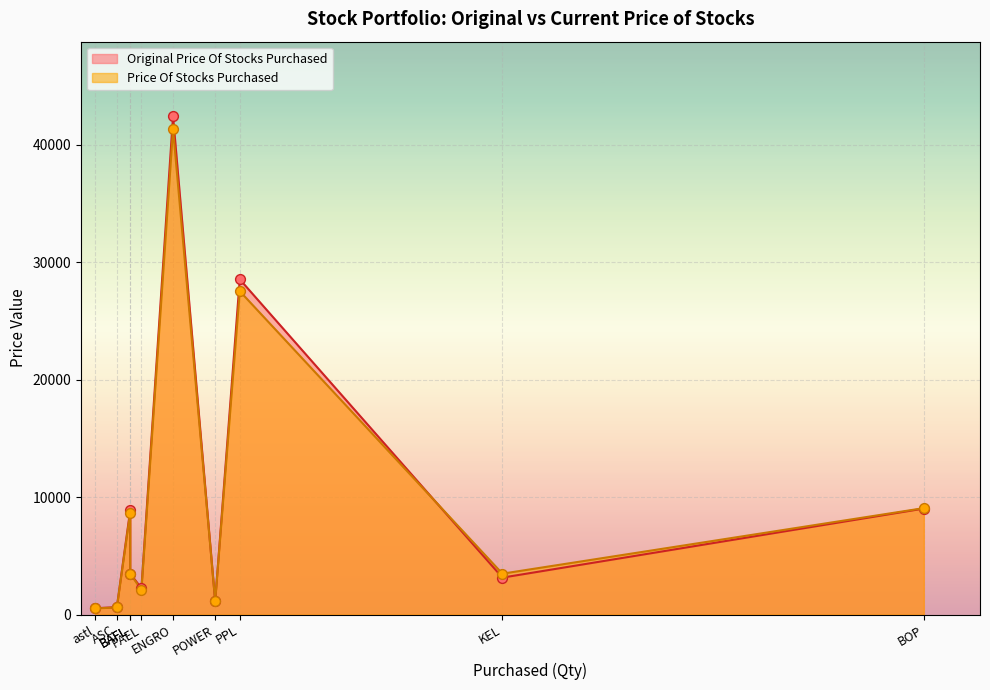

What are all the series names shown in the legend?

Original Price Of Stocks Purchased, Price Of Stocks Purchased